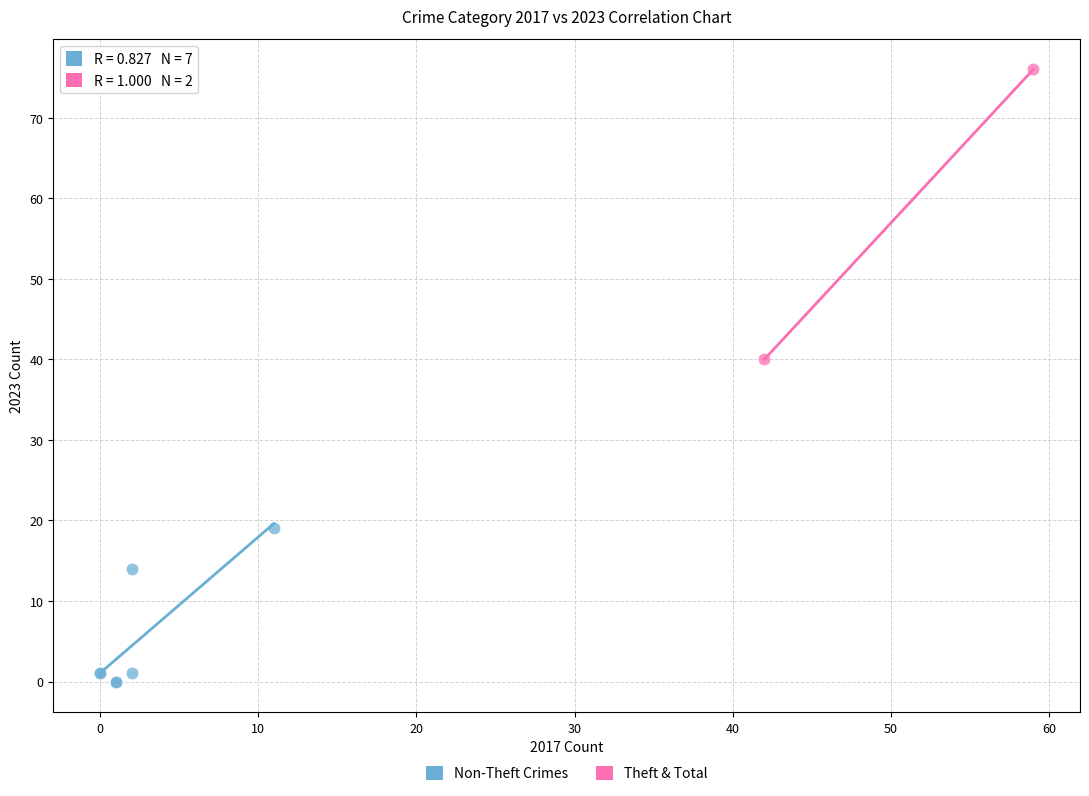

Which series contains the lowest Y value?

Non-Theft Crimes